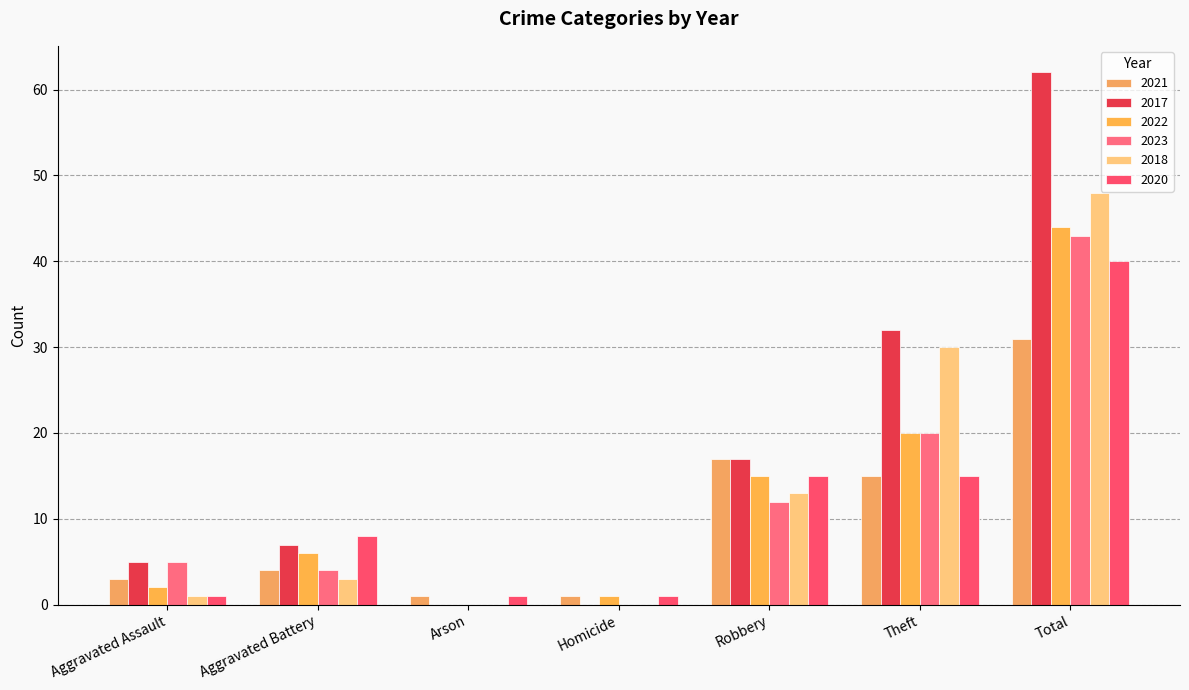

Which series has the widest spread of values?

2017